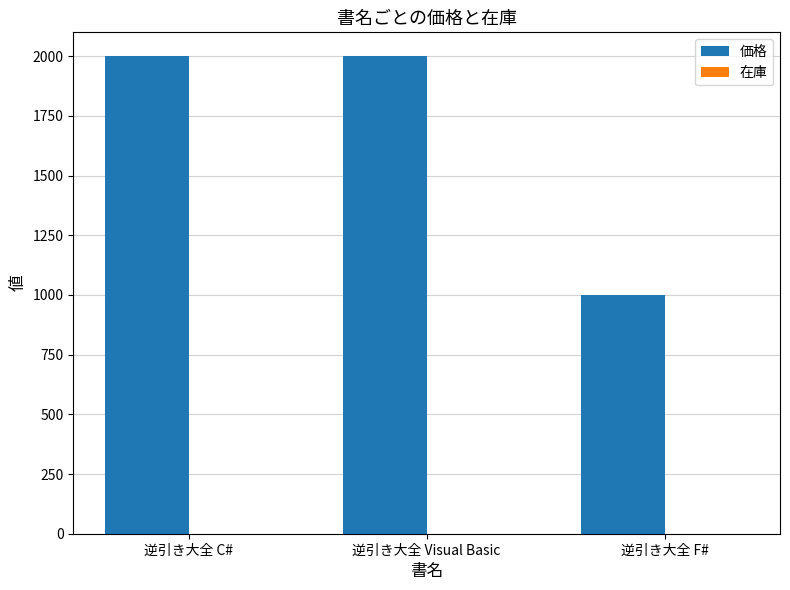

What is the change in value from 逆引き大全 C# to 逆引き大全 F#?

-1000